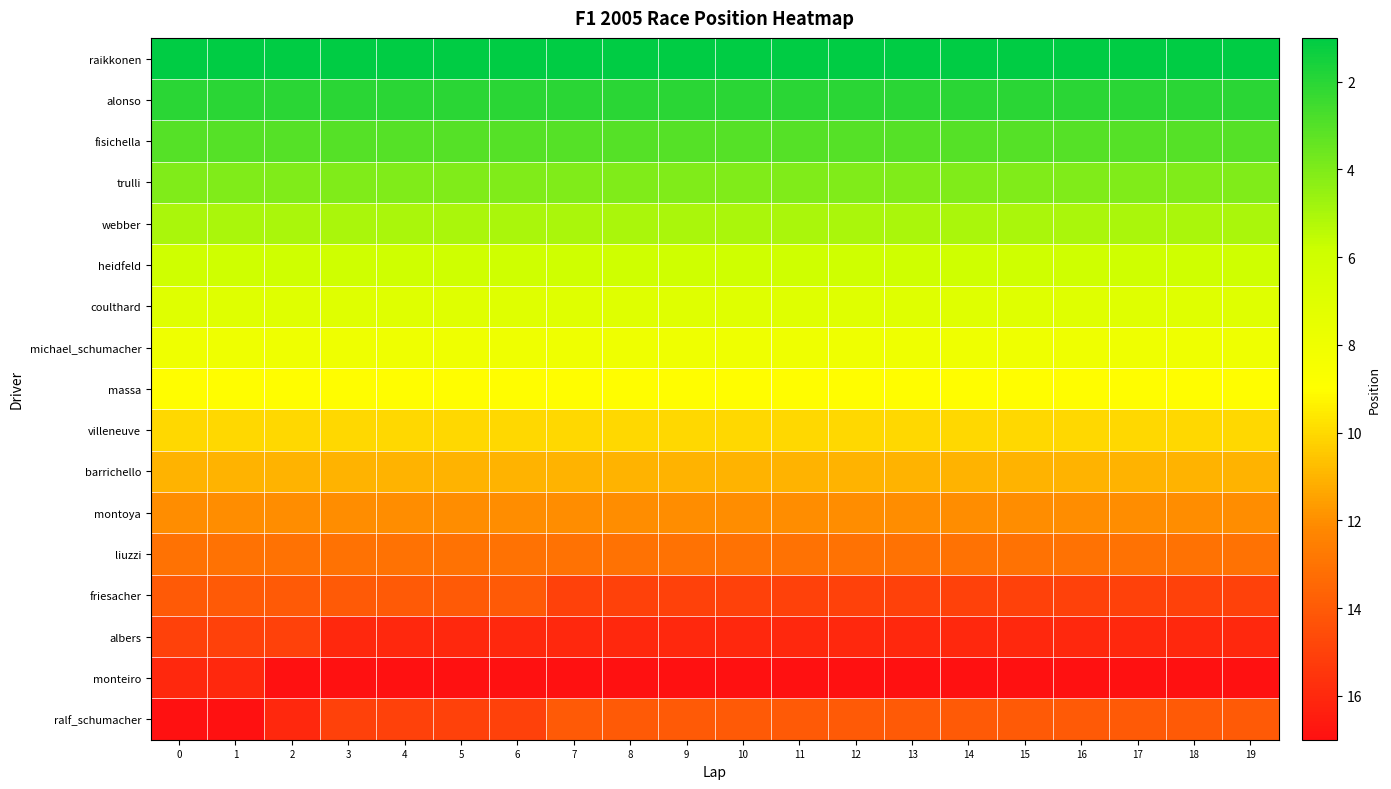

At how many categories does at least one series exceed 10?

20